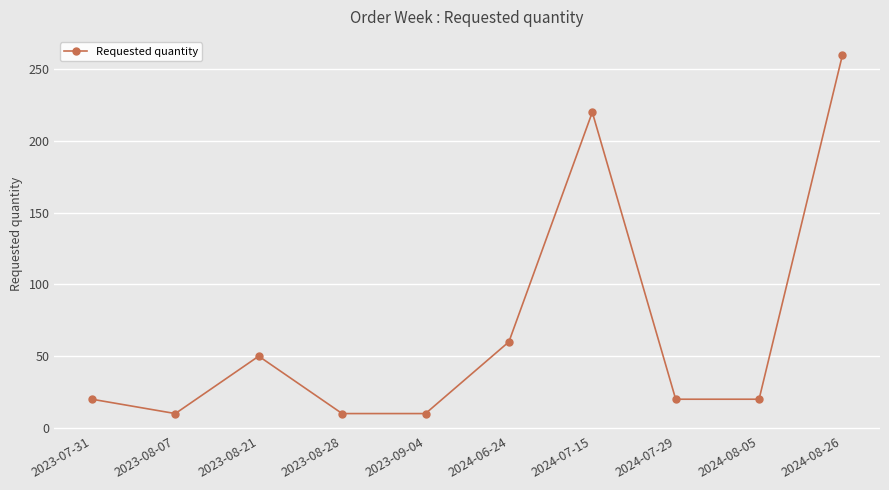

The chart shows a value of 50 at 2023-08-21. True or false?

True